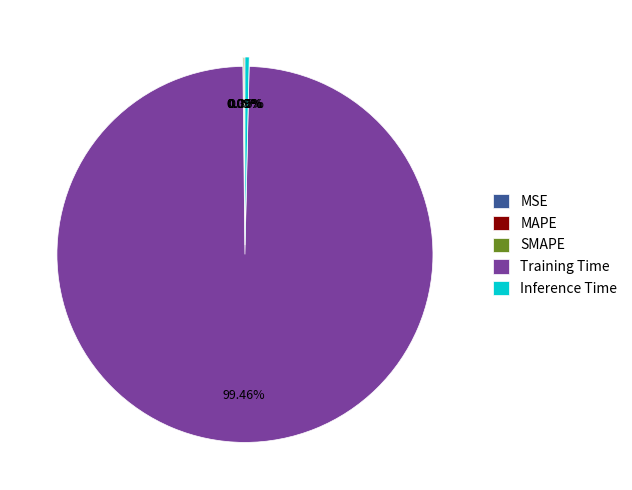

Rank the categories by value from lowest to highest.

MSE, SMAPE, MAPE, Inference Time, Training Time